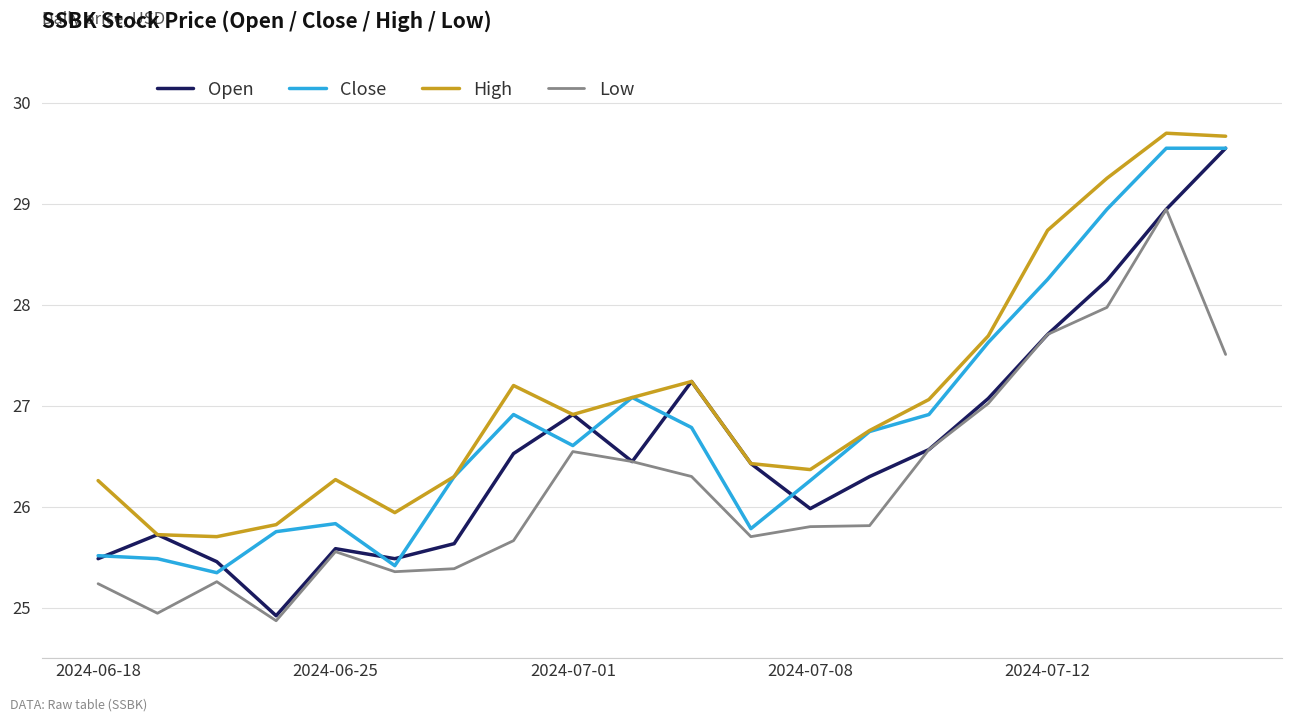

How many distinct data groups are displayed?

4